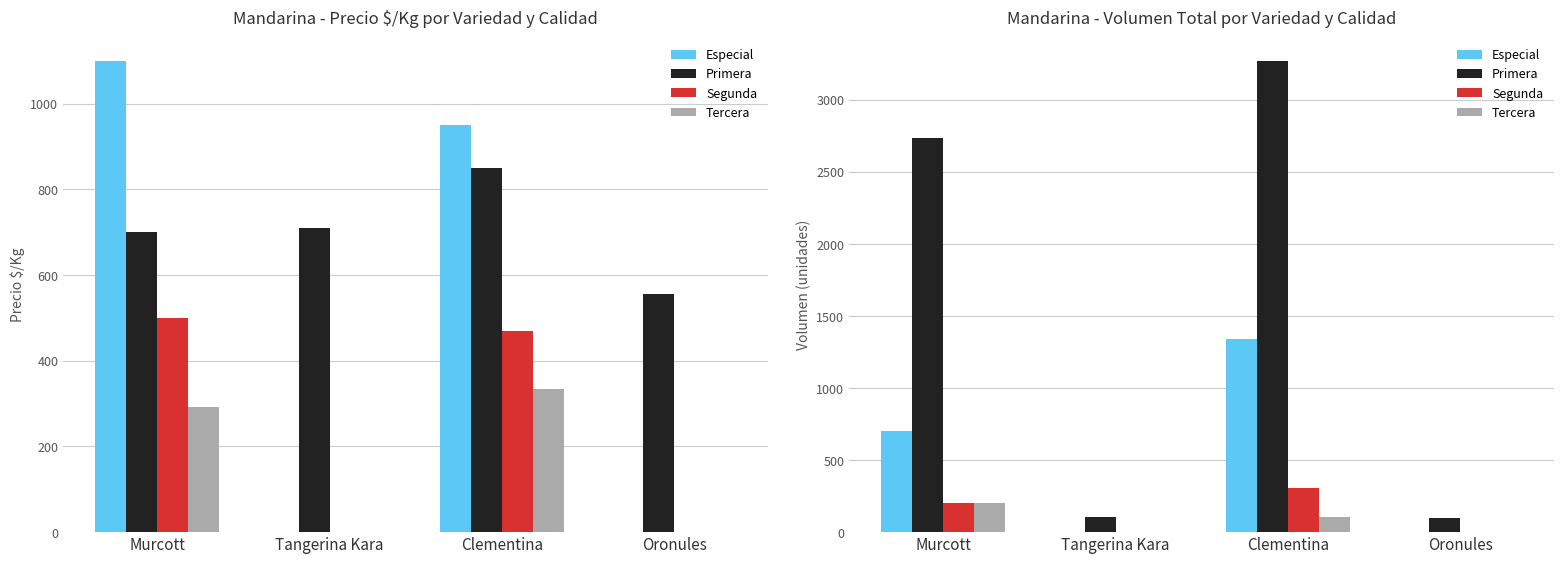

Reading right to left, extract all data points from this chart.

Especial: 0	1340	0	700
Primera: 95	3271	102	2734
Segunda: 0	305	0	200
Tercera: 0	107	0	205